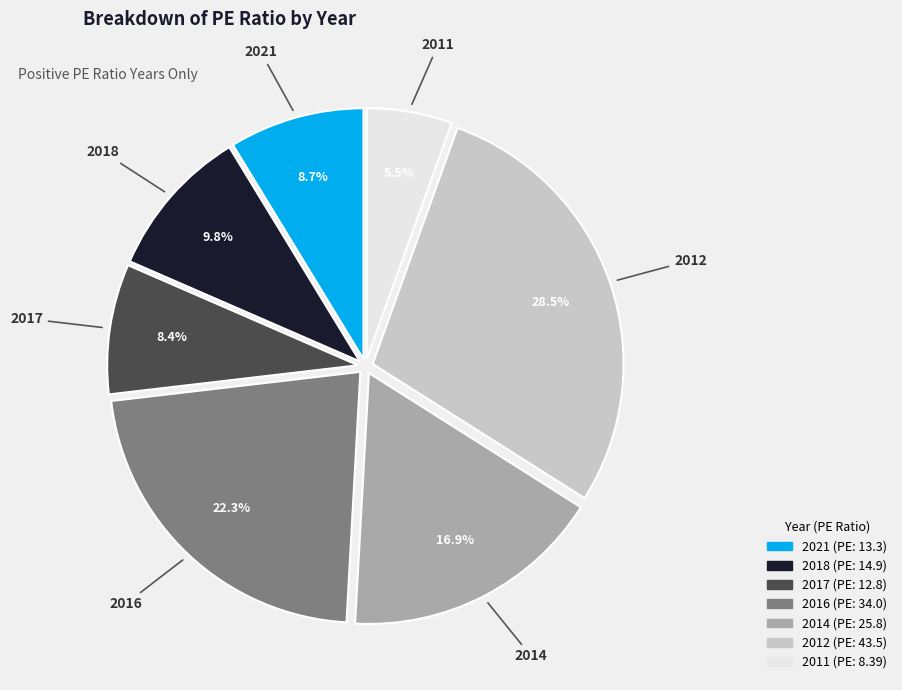

What is the largest slice in the pie chart?

2012